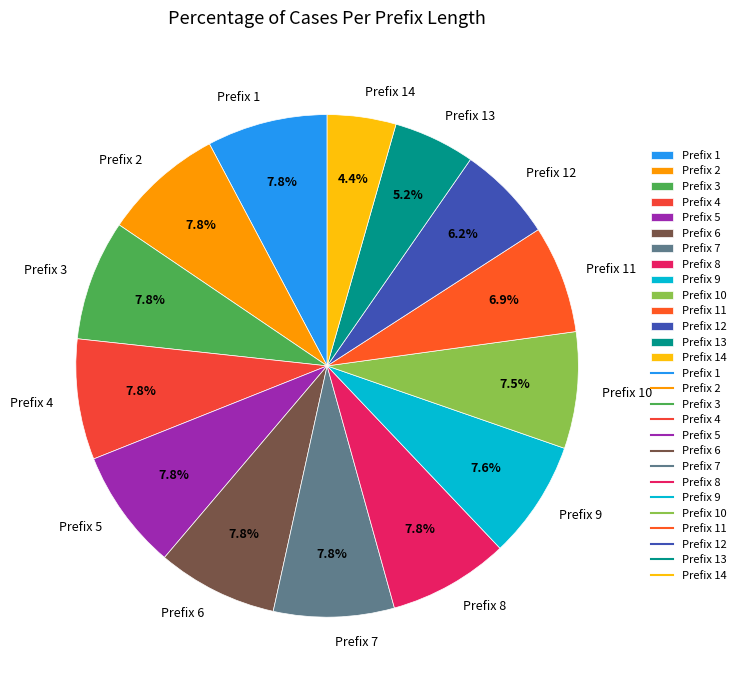

Is there any slice that represents more than half of the pie?

No